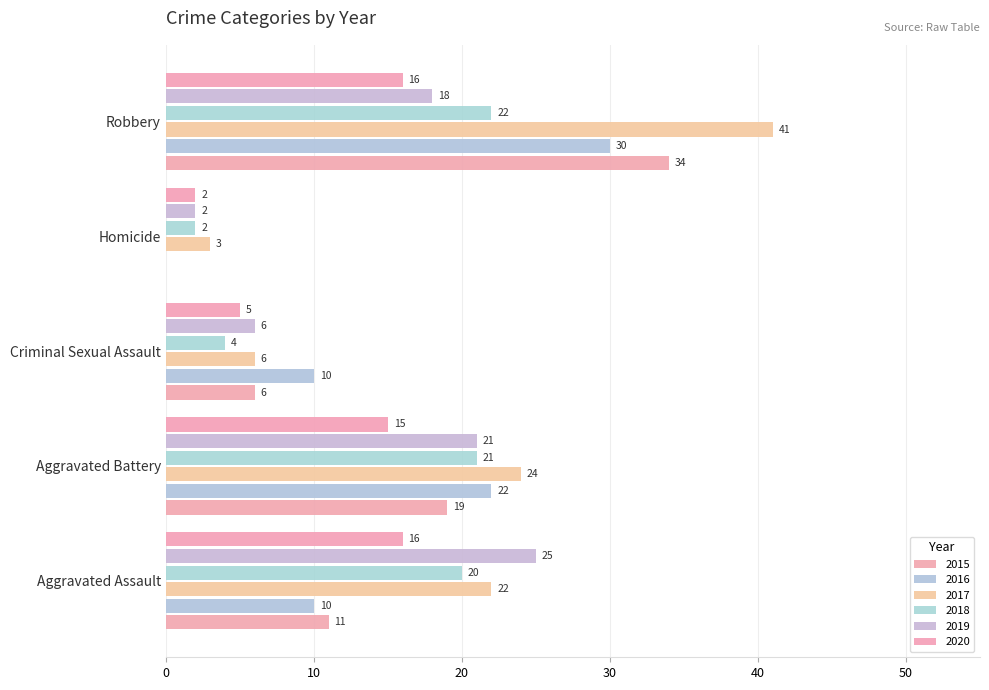

Count the number of categories in the chart.

5